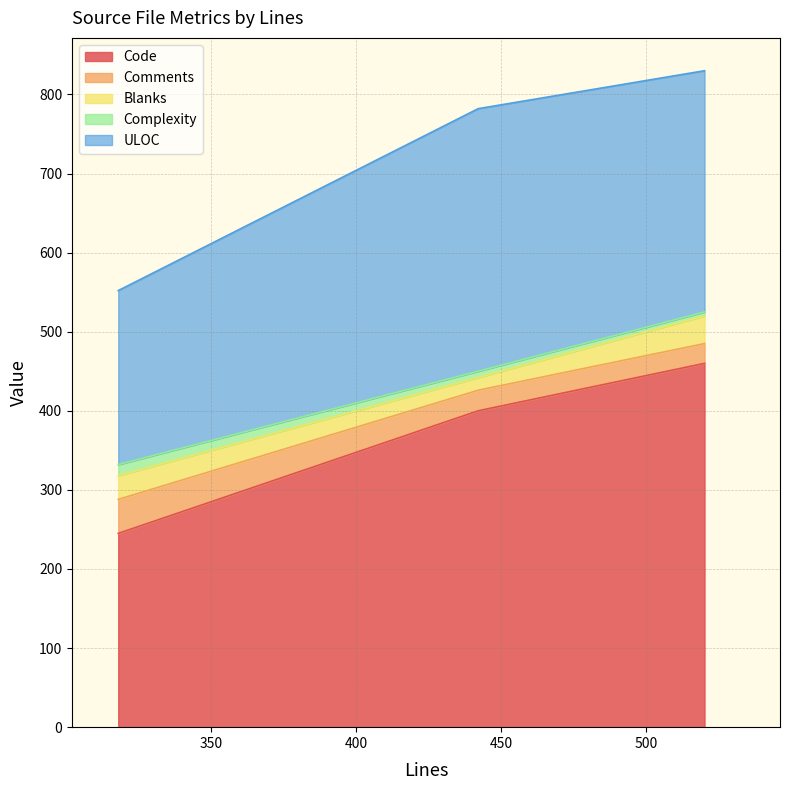

How many values in the Code series are below 400?

1